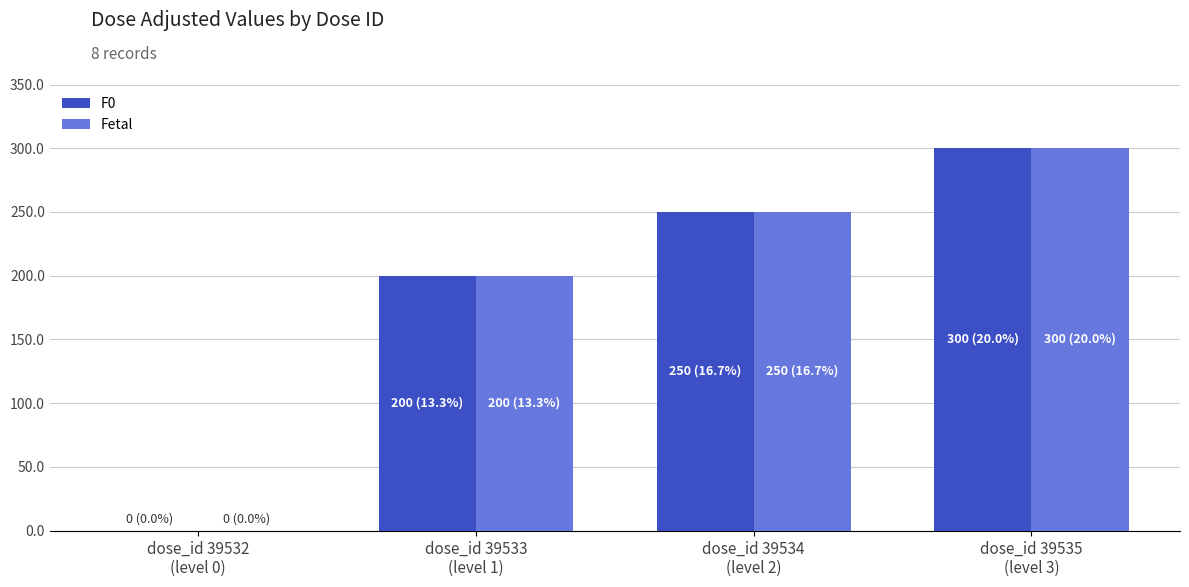

How many groups of bars are there?

4